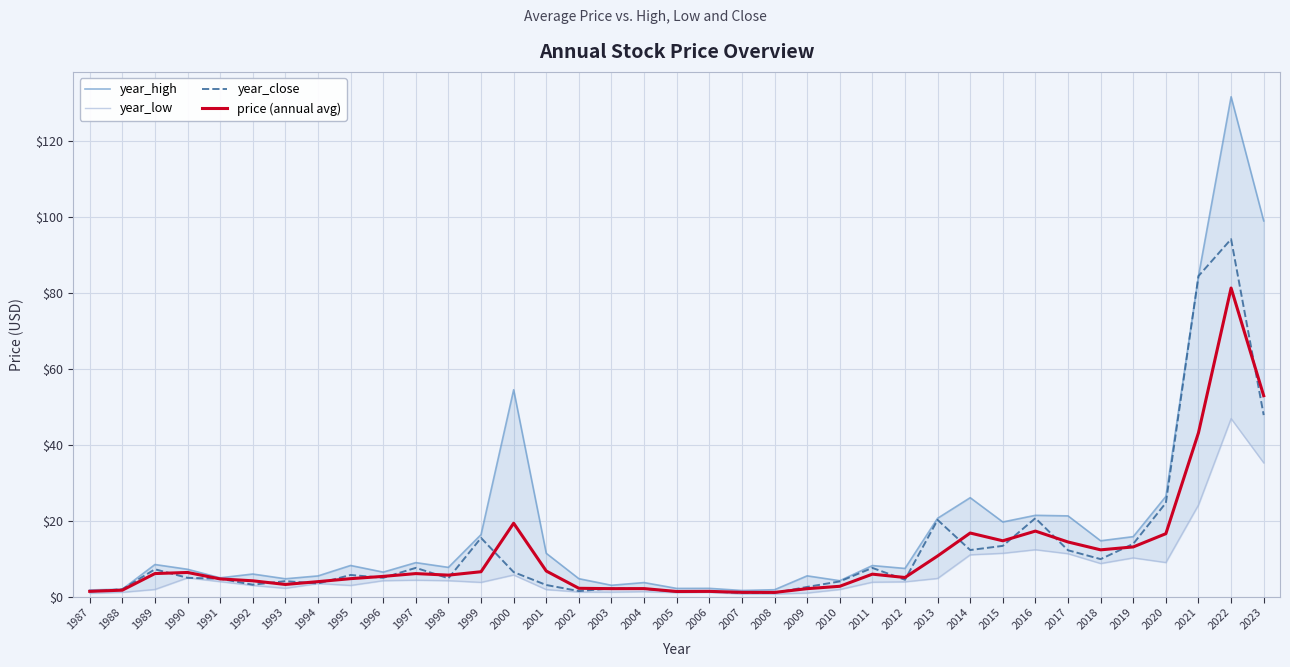

What is the difference between the year_high values at 2016 and 1987?

19.6